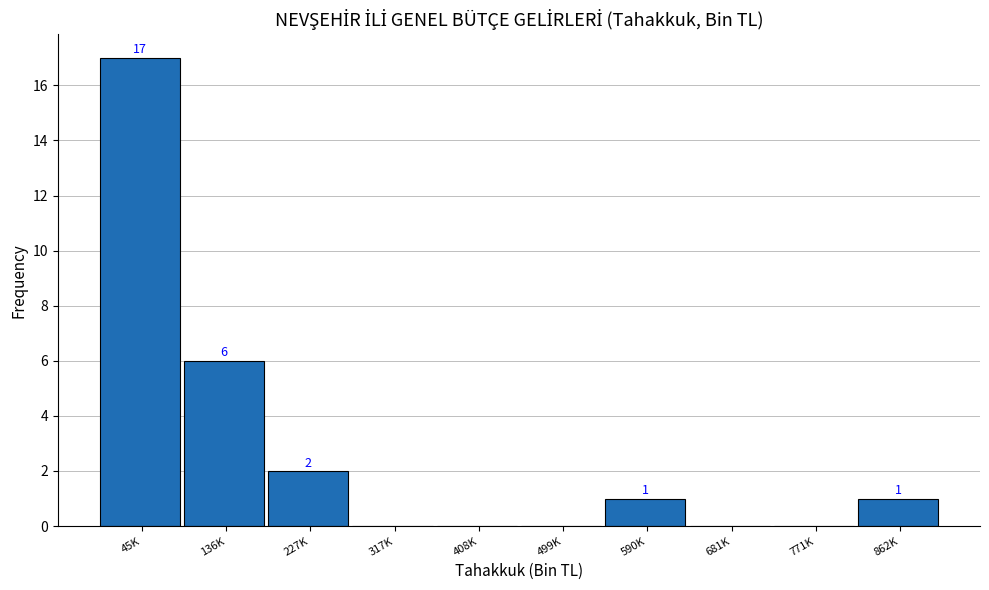

Reading left to right, list all the values displayed in this chart.

45K=17	136K=6	227K=2	317K=0	408K=0	499K=0	590K=1	681K=0	771K=0	862K=1